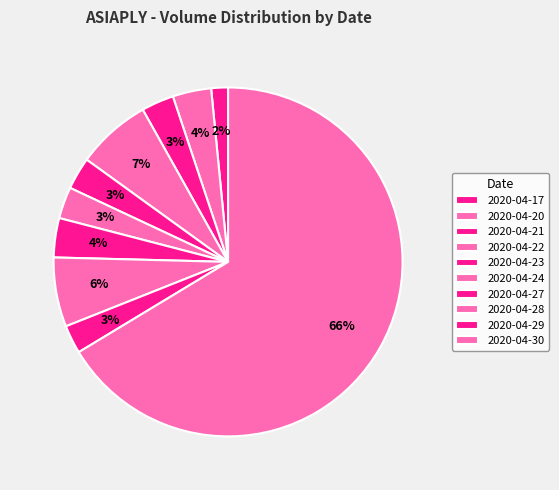

Do 2020-04-23 and 2020-04-17 together represent more than half of the pie?

No